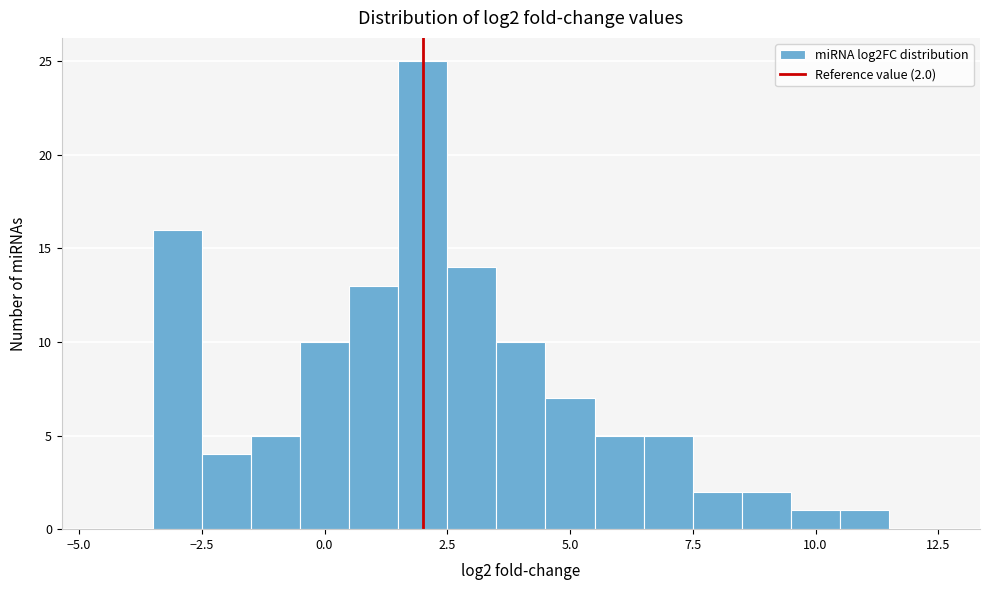

Around what value on the x-axis is the tallest bar? Give the approximate position of its centre, as read against the axis.

2.0